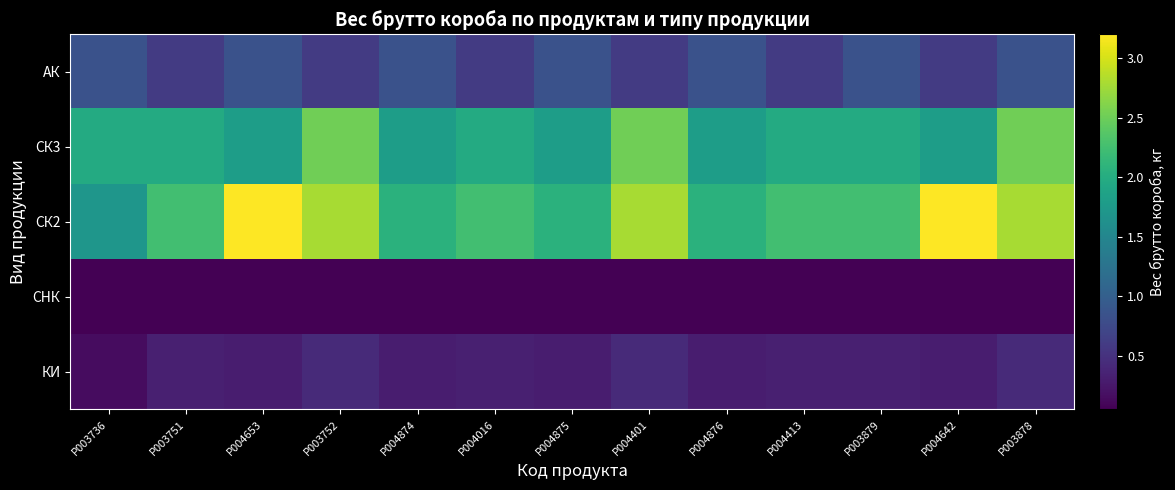

What is the minimum value shown in the chart?

0.1